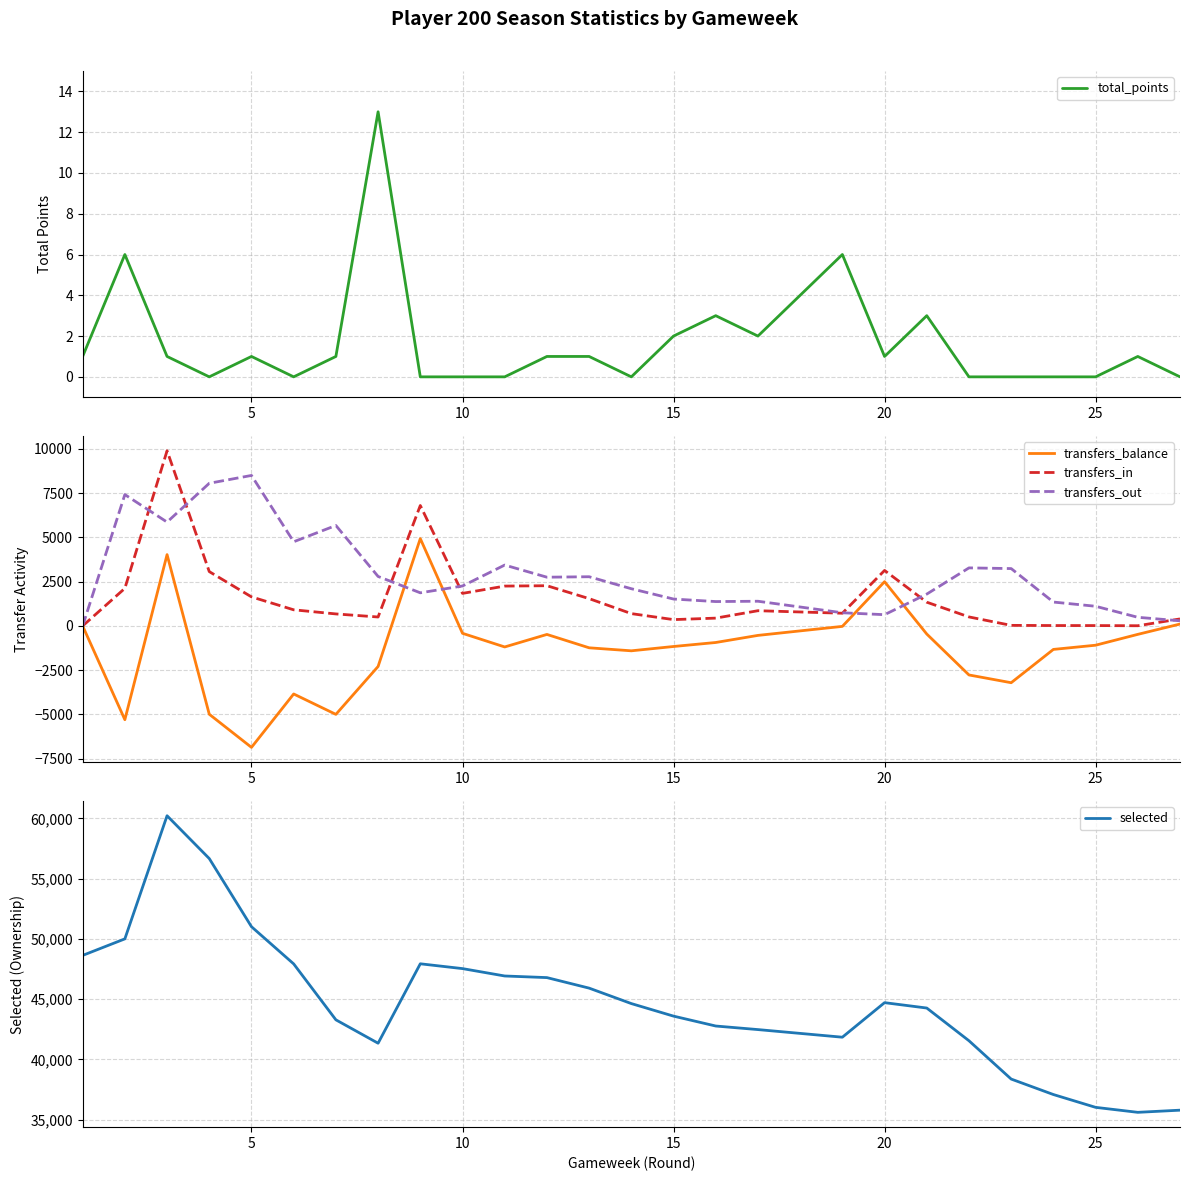

Is the value of selected at 12 greater than the value of total_points at 22?

Yes